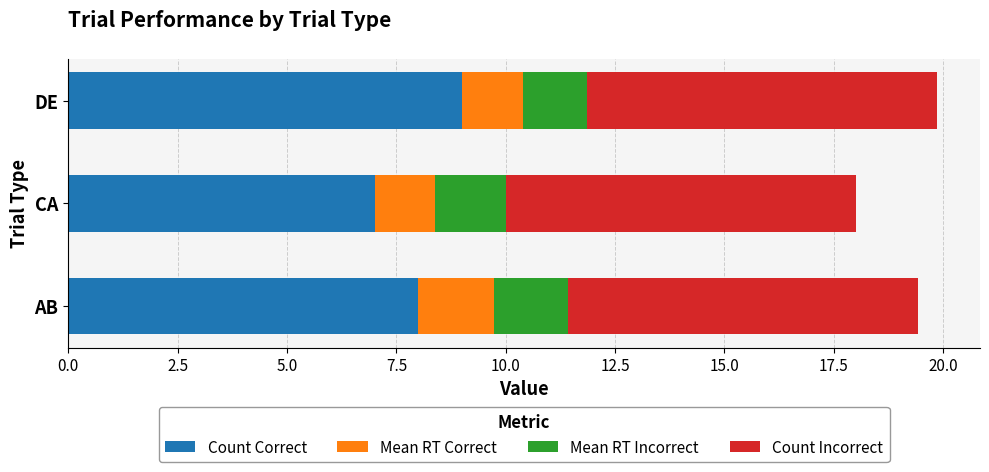

How many distinct data groups are displayed?

4